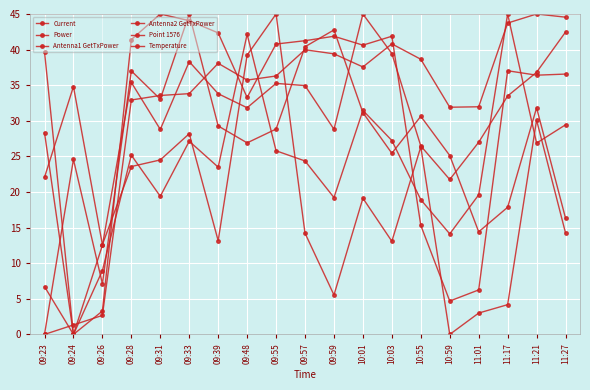

What is the value of the Point 1576 point at the 12th from the left?

37.6